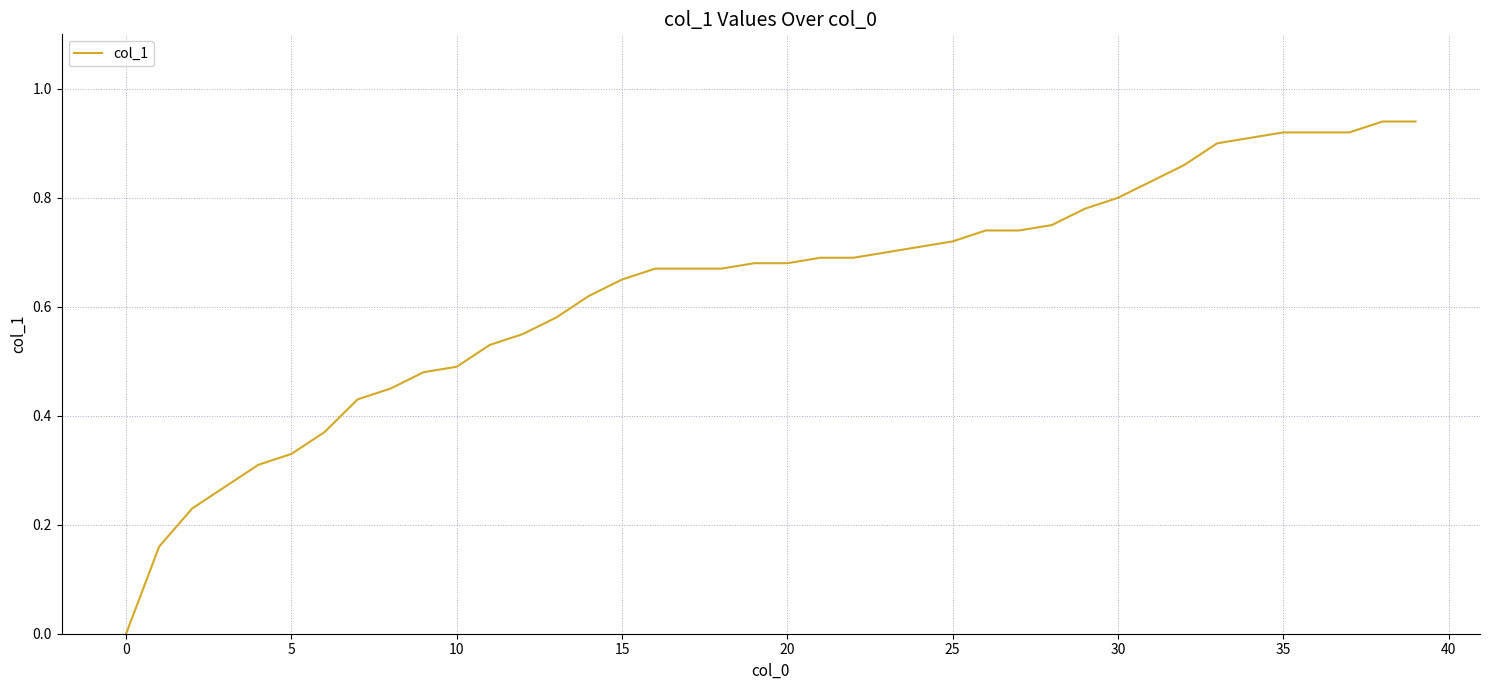

What is the maximum value shown in the chart?

0.9